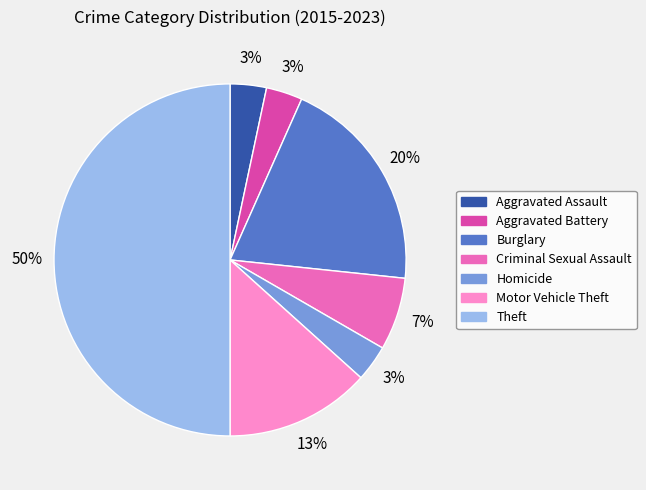

Approximately how many times larger is the value at Aggravated Battery compared to Aggravated Assault?

1.0